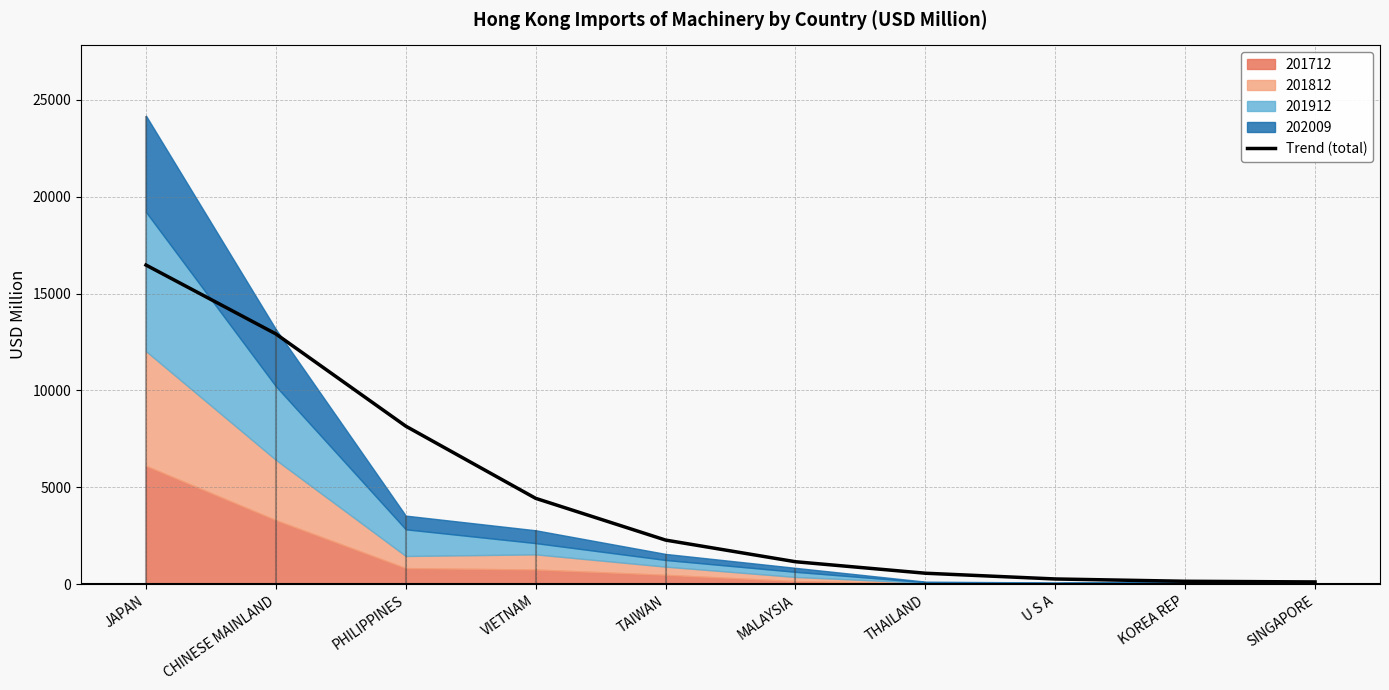

List the labels in order of value, smallest first.

SINGAPORE, KOREA REP, U S A, THAILAND, MALAYSIA, TAIWAN, VIETNAM, PHILIPPINES, CHINESE MAINLAND, JAPAN